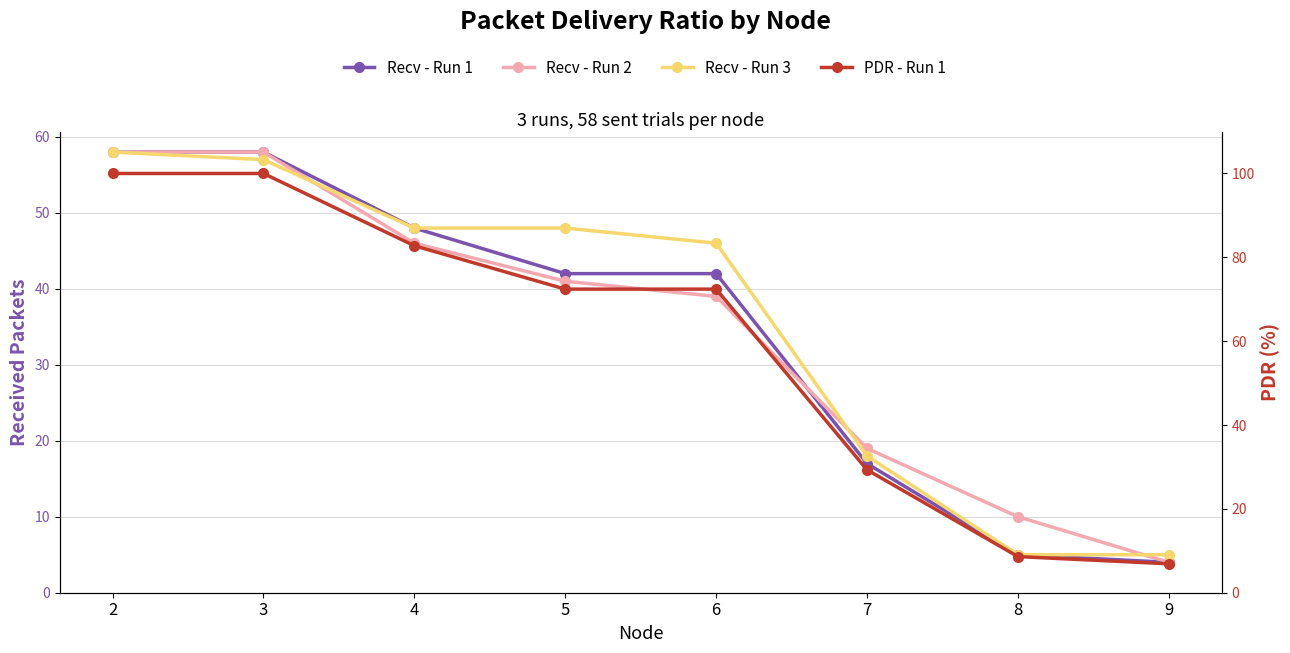

What is the value of the Recv - Run 3 point at the 6th from the left?

18.0